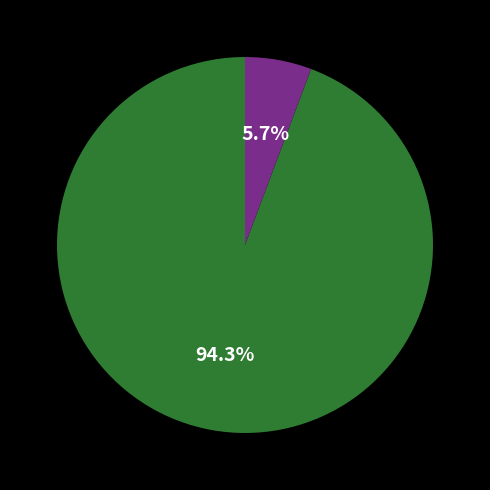

Is there a majority slice in this chart?

Yes